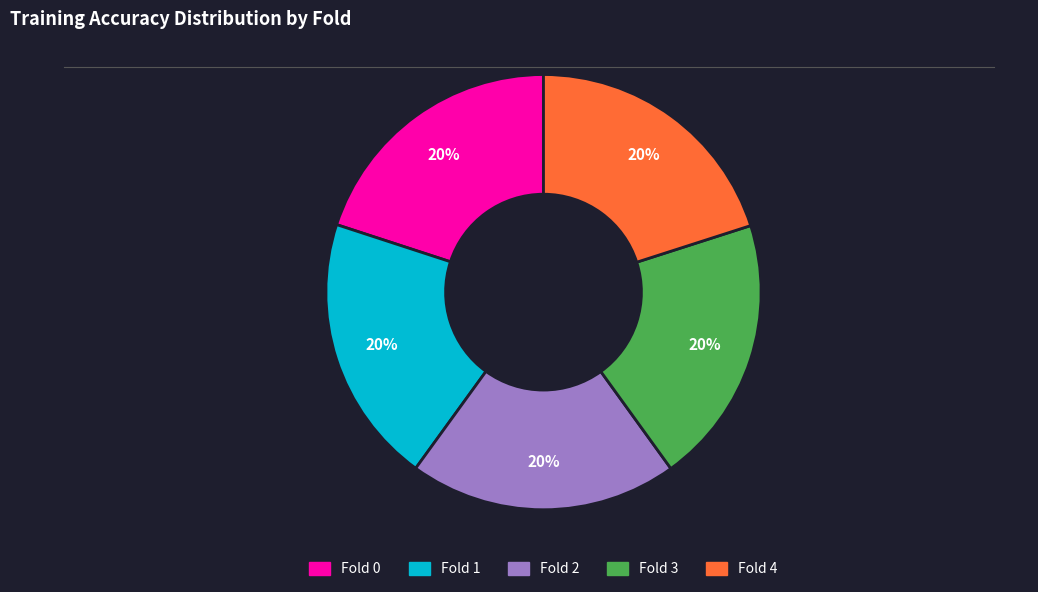

To the nearest percent, what percentage of the pie is Fold 0?

20%